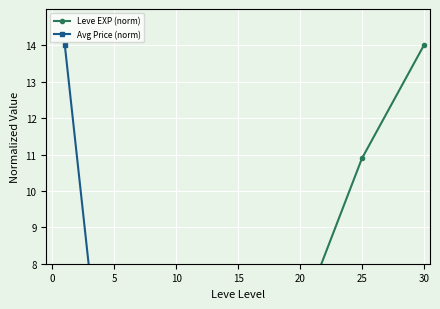

At 5, list the series in order from largest to smallest.

Avg Price (norm), Leve EXP (norm)